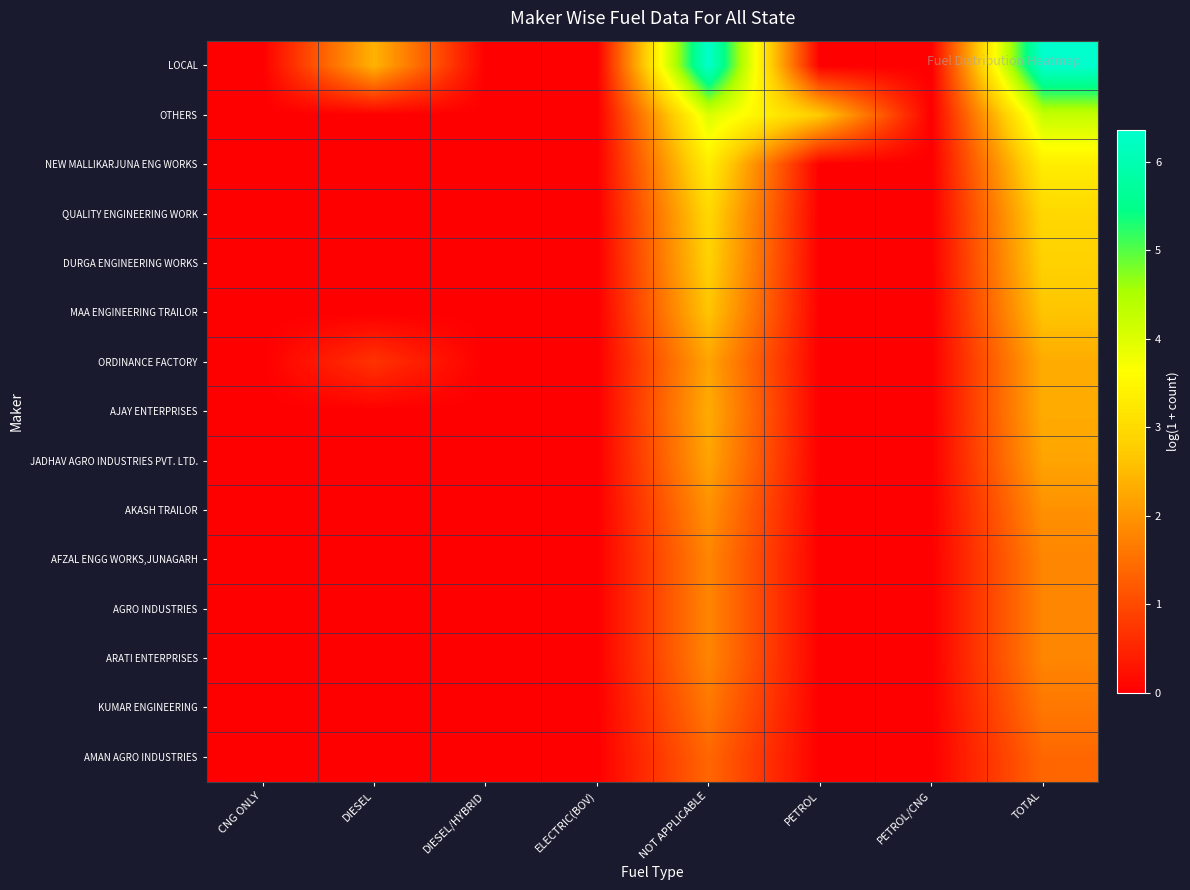

At how many categories does at least one series exceed 1?

4